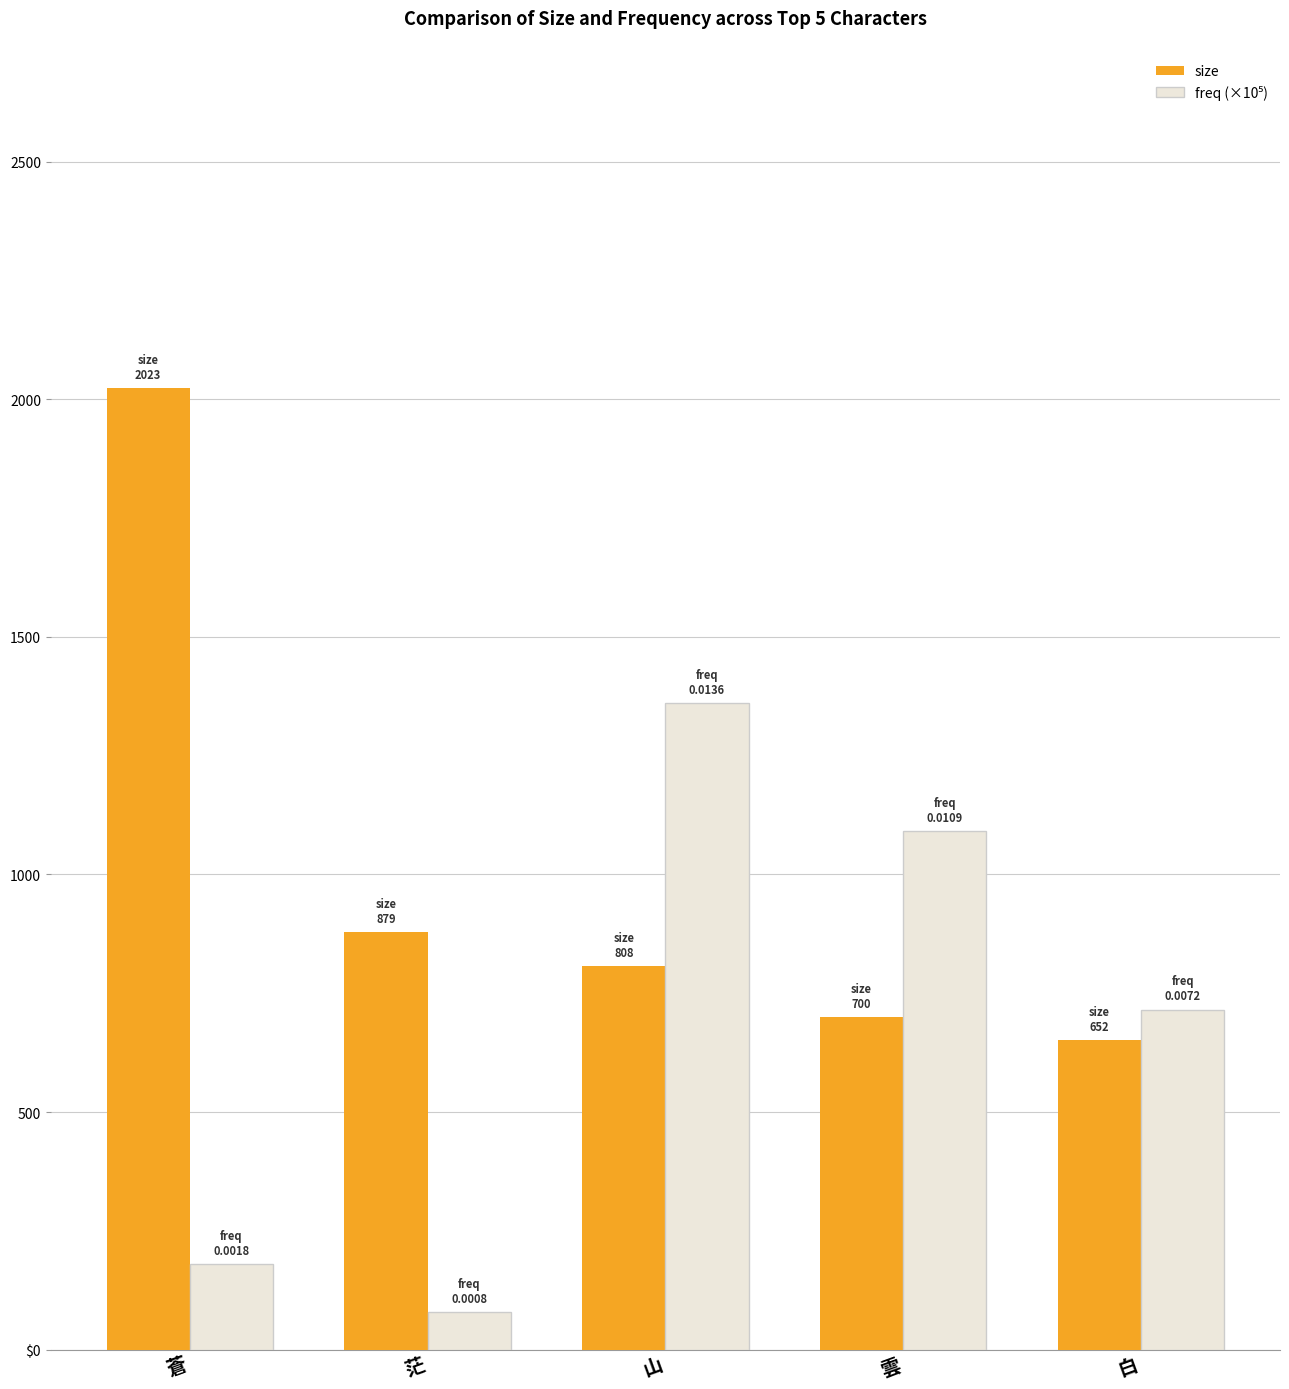

At which label is size closest to 1337?

茫